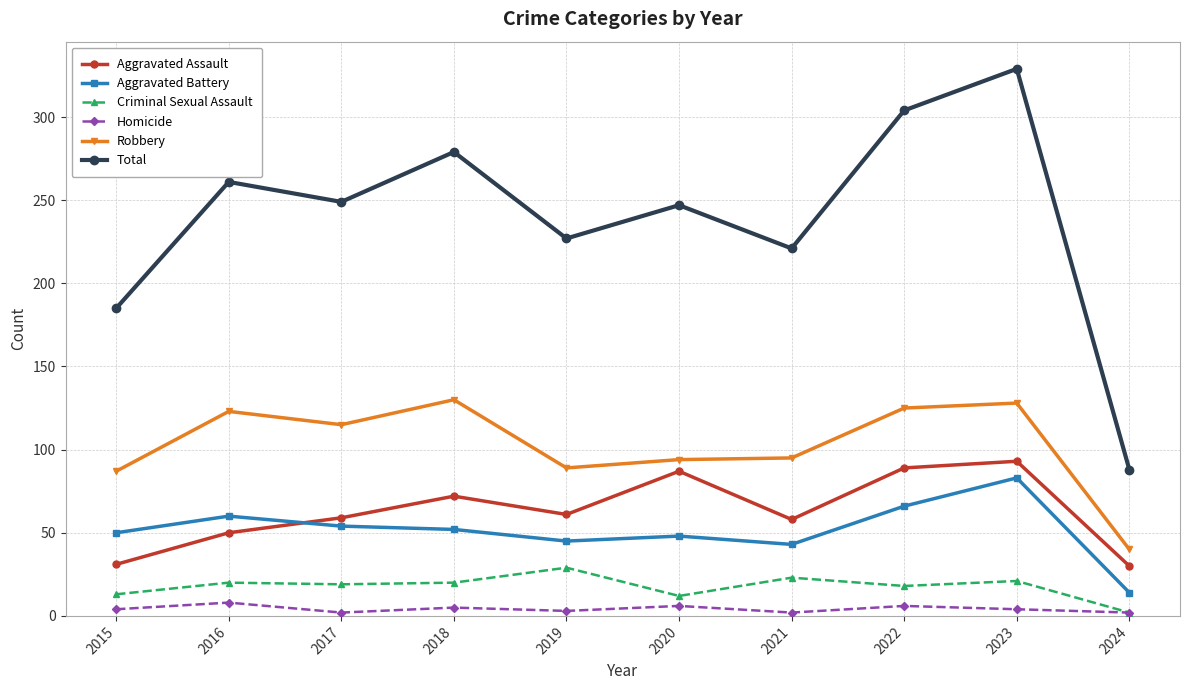

True or false: Total and Aggravated Assault intersect in this chart.

False